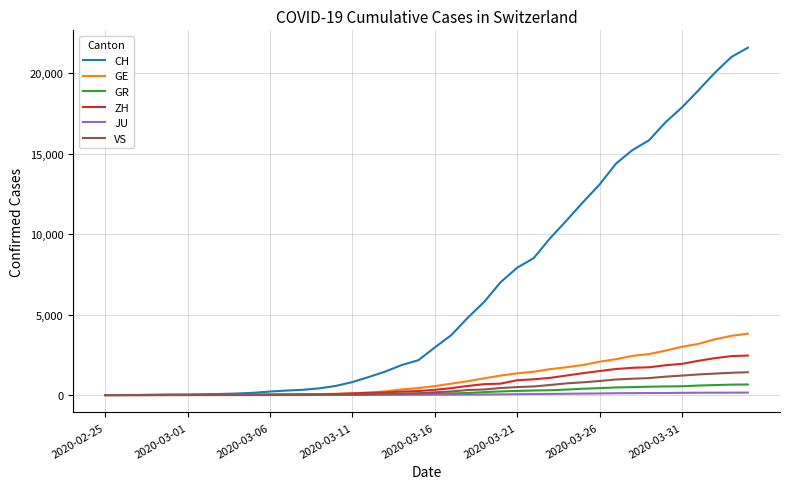

Which series has the largest total across all categories?

CH